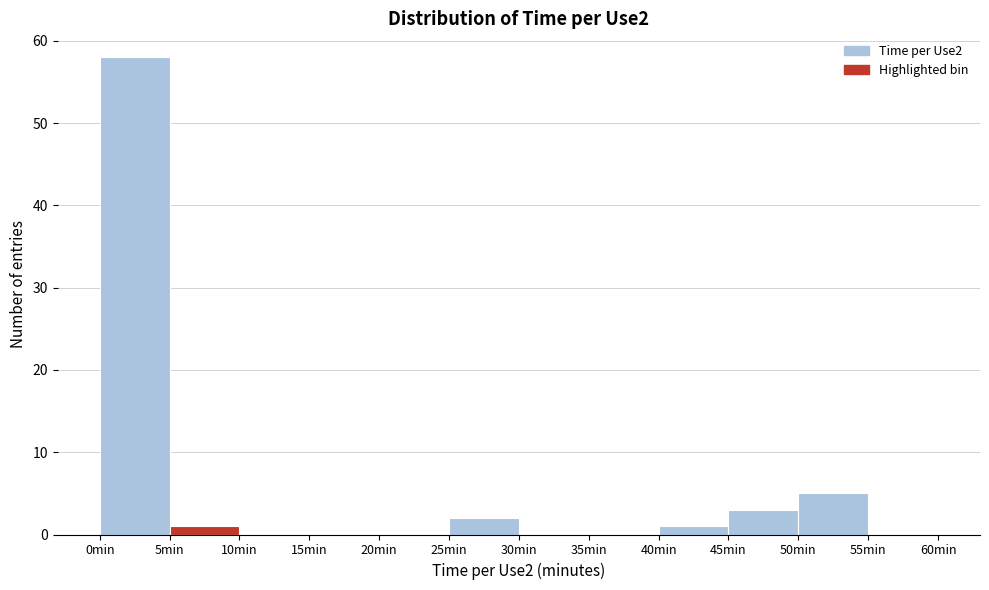

Reading left to right, list every bar in this chart as the range it spans on the x-axis followed by its height. The values are not printed on the chart, so give them approximately, as read against the axis.

0 to 5: 58
5 to 10: 1
10 to 15: 0
15 to 20: 0
20 to 25: 0
25 to 30: 2
30 to 35: 0
35 to 40: 0
40 to 45: 1
45 to 50: 3
50 to 55: 5
55 to 60: 0